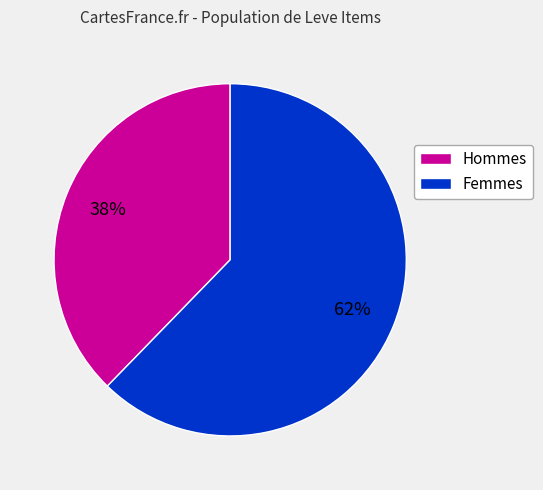

Does any single category account for the majority?

Yes